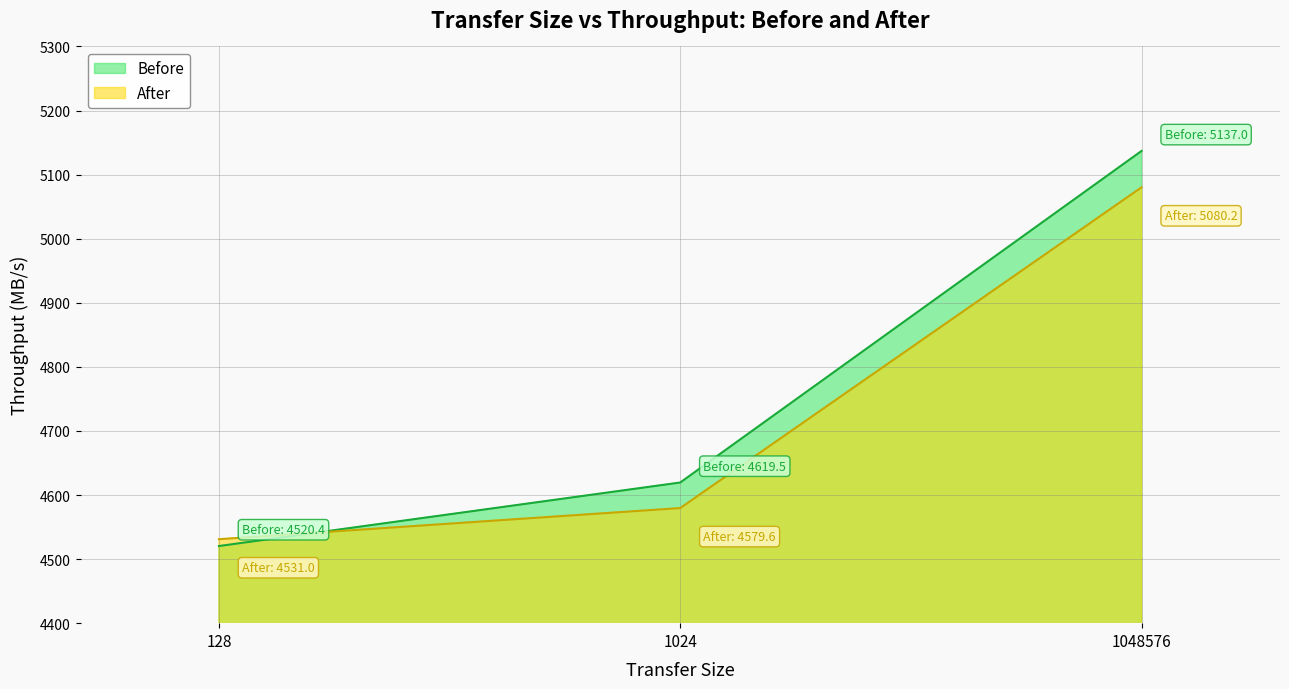

List the series in order of their overall mean, lowest first.

After, Before